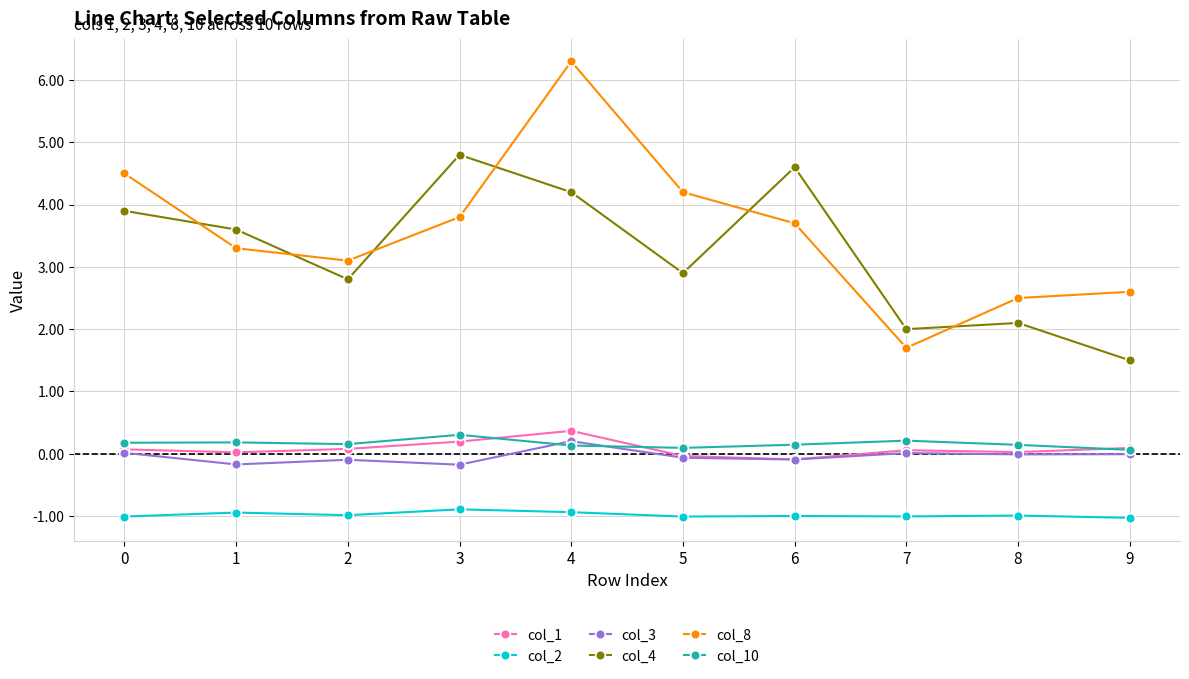

What is the minimum value shown in the chart?

-1.0